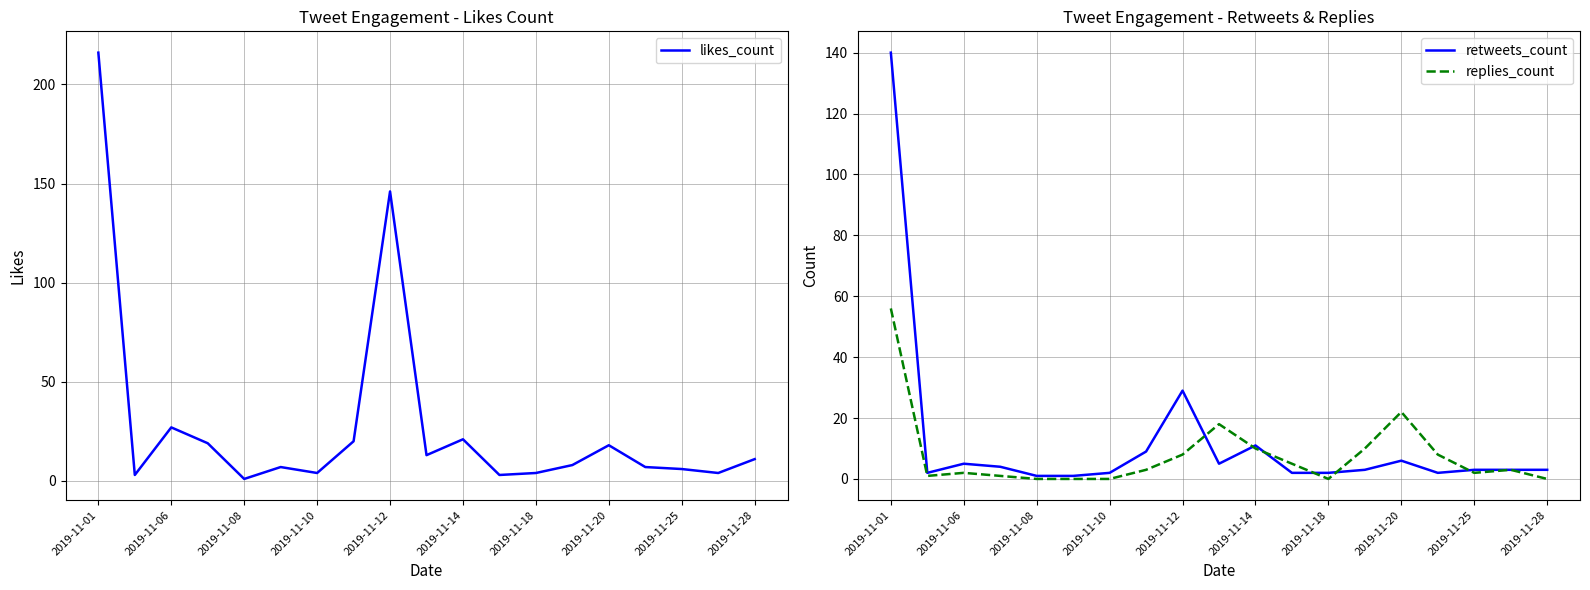

How many interior local peaks does the likes_count series have?

5